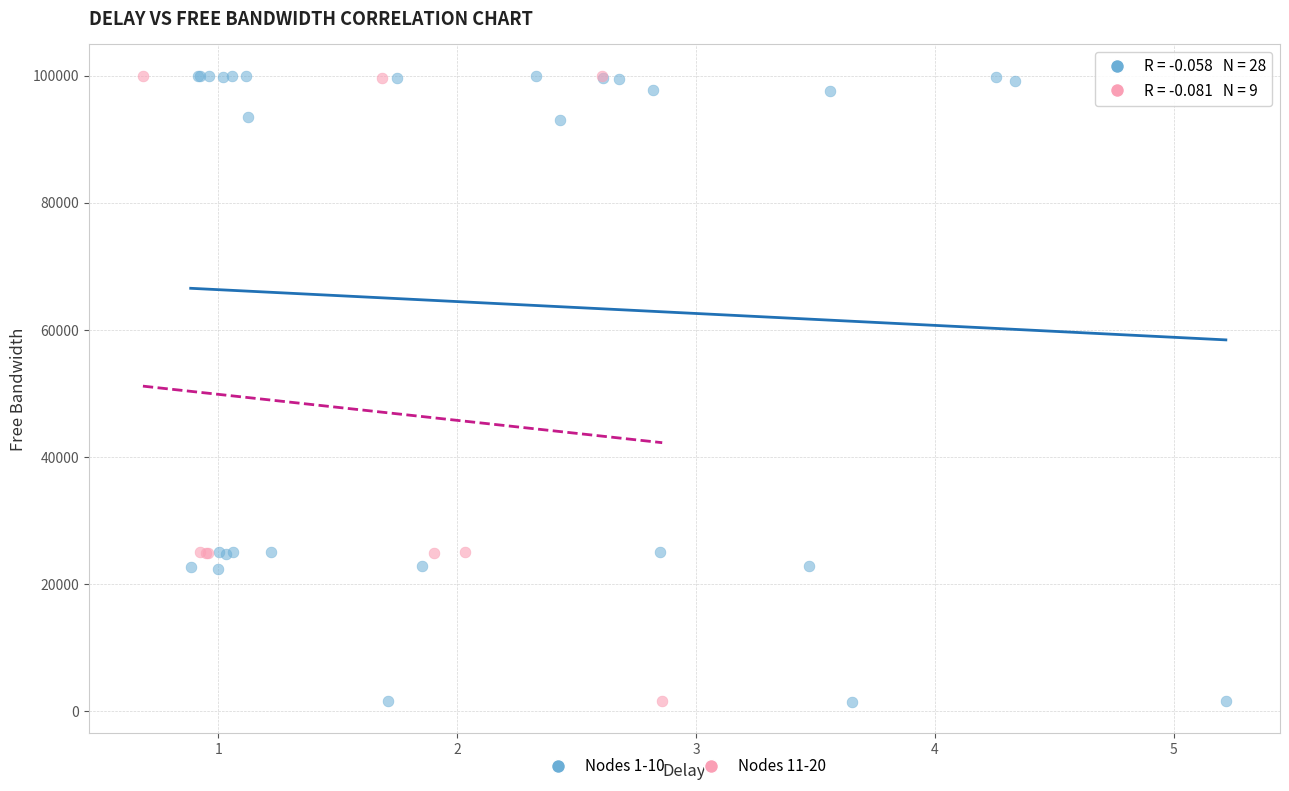

Which series has the widest spread of Y values?

Nodes 1-10